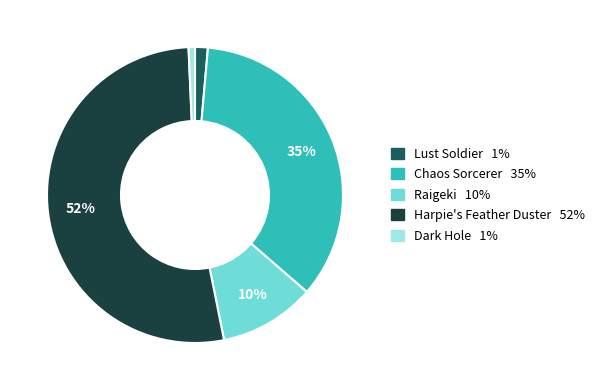

To the nearest percent, what is the average slice percentage?

20%